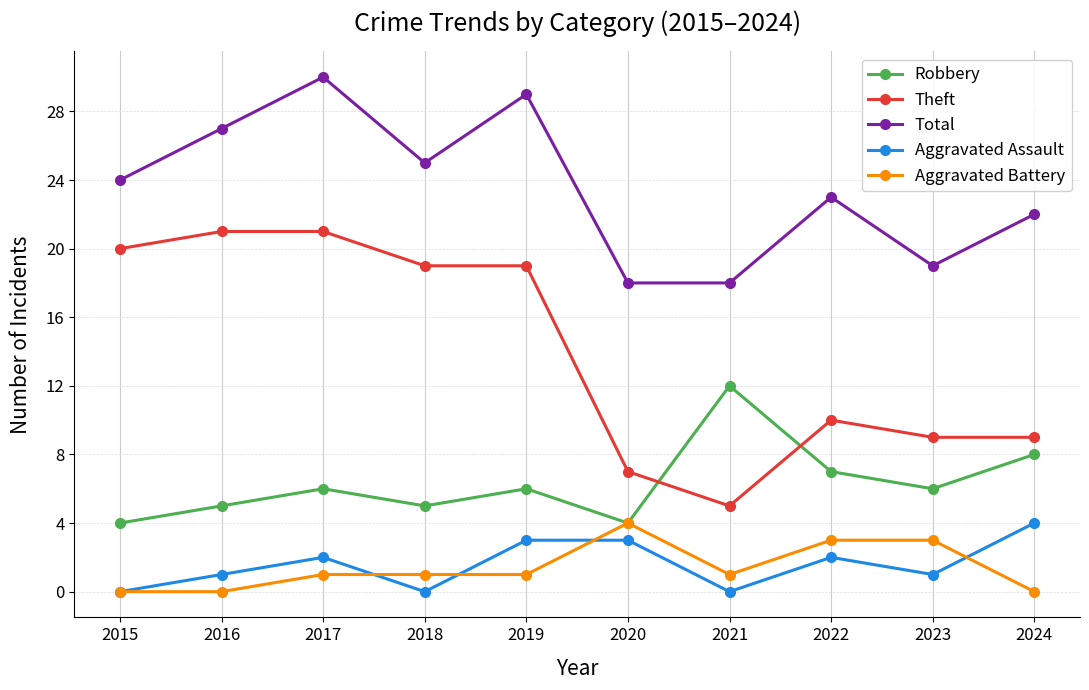

True or false: Total and Robbery cross at least once.

False